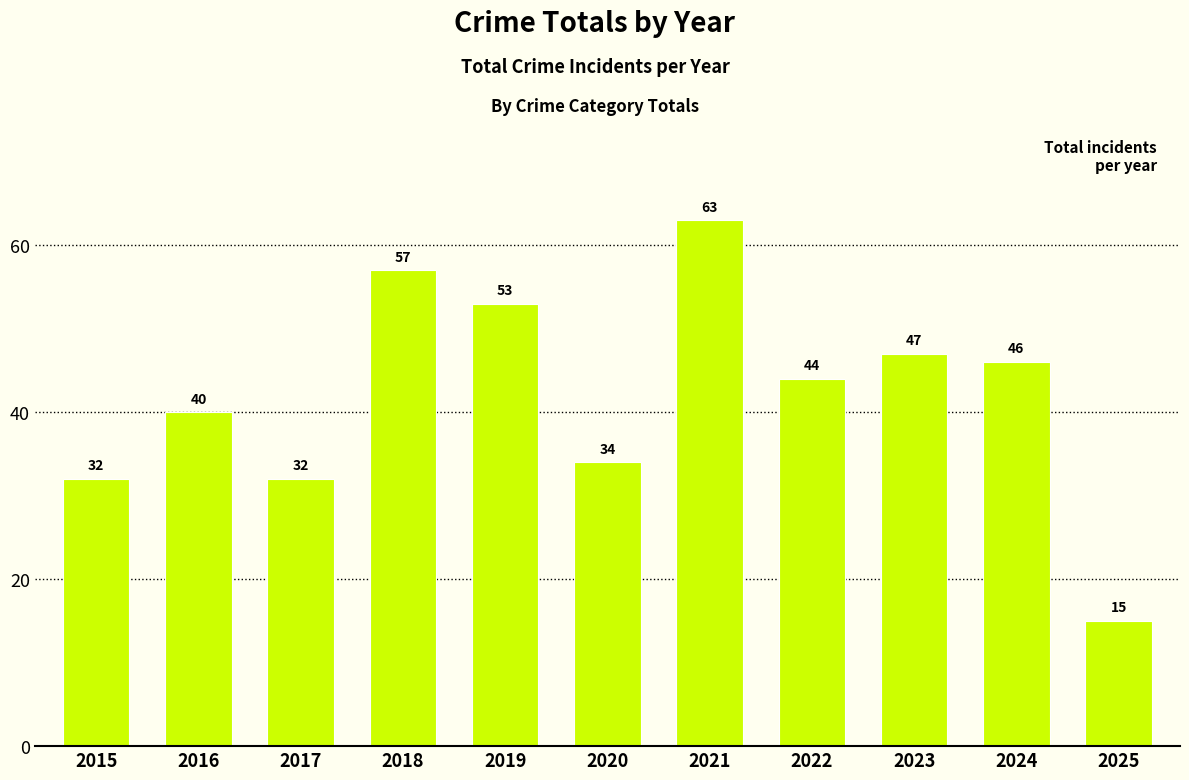

Reading left to right, list all the values displayed in this chart.

32	40	32	57	53	34	63	44	47	46	15